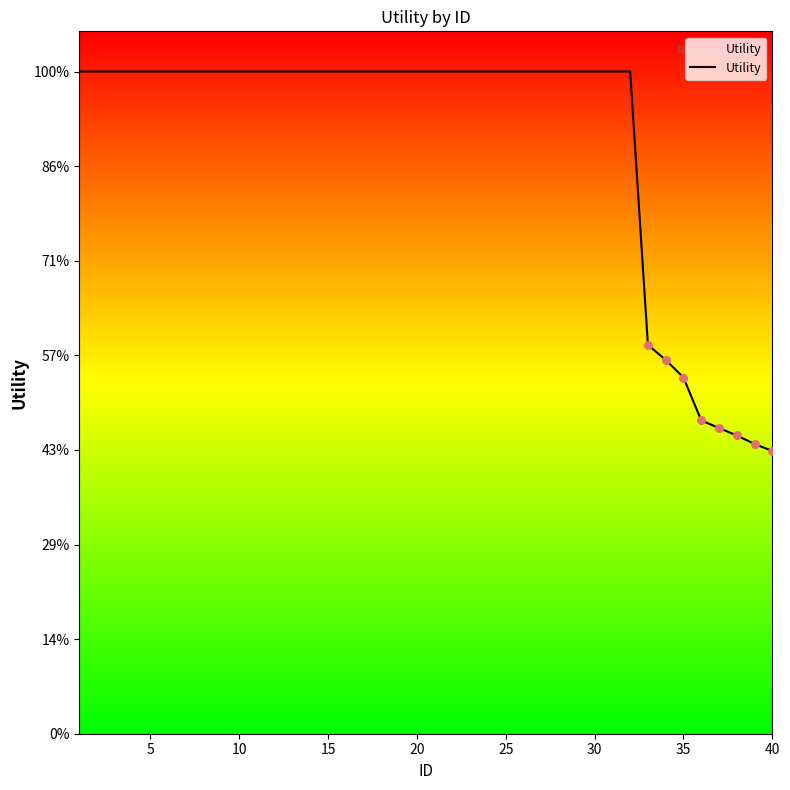

Does the chart have visible grid lines?

No